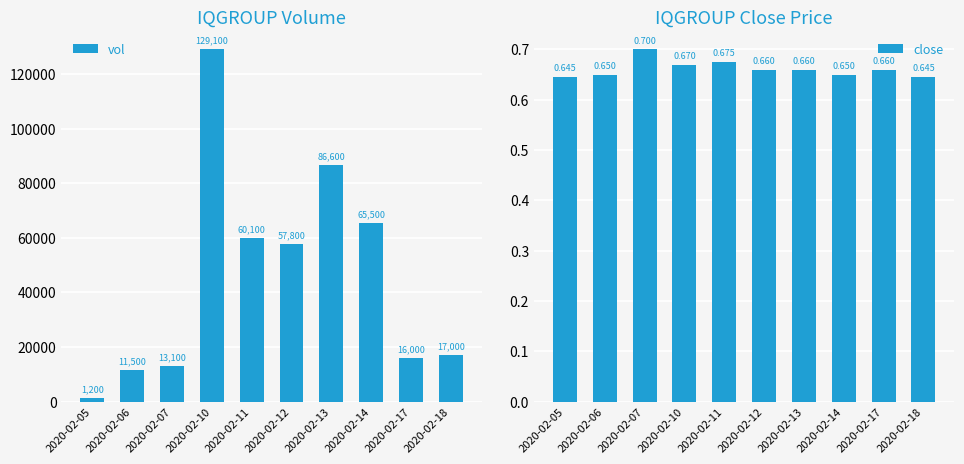

What is the difference between the highest and lowest values at 2020-02-17?

15999.3